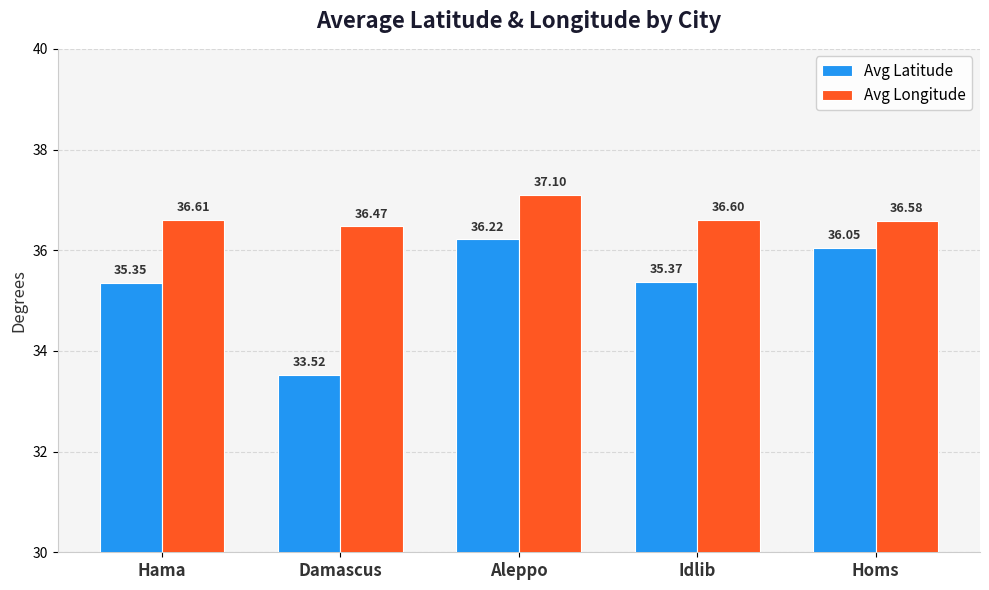

What is the value of the Avg Longitude bar at the 4th from the left?

36.6